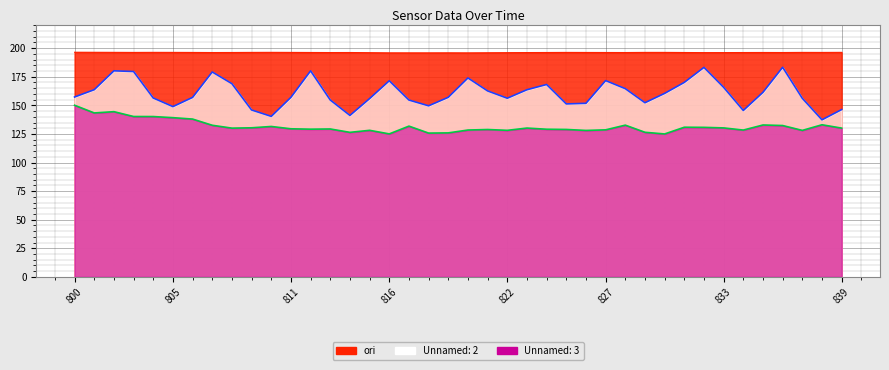

Reading right to left, list all the values displayed in this chart.

ori: 196.4	196.3	196.3	196.2	196.2	196.2	196.1	196.1	196.2	196.3	196.3	196.2	196.2	196.3	196.3	196.2	196.2	196.1	196.0	195.9	195.9	195.9	195.9	195.9	196.1	196.2	196.2	196.2	196.3	196.4	196.3	196.2	196.2	196.3	196.3	196.4	196.3	196.4	196.4	196.5
Unnamed: 2: 146.3	137.4	156.2	183.3	161.4	145.5	165.8	183.2	170.1	160.5	152.3	164.6	171.7	151.8	151.3	168.2	163.7	156.2	162.6	174.0	157.0	149.6	154.6	171.5	155.9	141.2	154.7	180.2	157.0	140.4	145.9	168.9	179.2	157.0	148.9	156.4	179.6	180.2	163.7	157.3
Unnamed: 3: 130.1	133.0	128.1	132.4	132.8	128.4	130.3	130.8	130.9	125.0	126.4	132.7	128.6	128.1	128.9	129.1	130.1	128.1	128.9	128.4	125.9	125.7	131.8	125.0	128.2	126.4	129.3	129.2	129.5	131.5	130.4	130.1	132.6	138.0	139.2	140.2	140.2	144.5	143.4	150.1